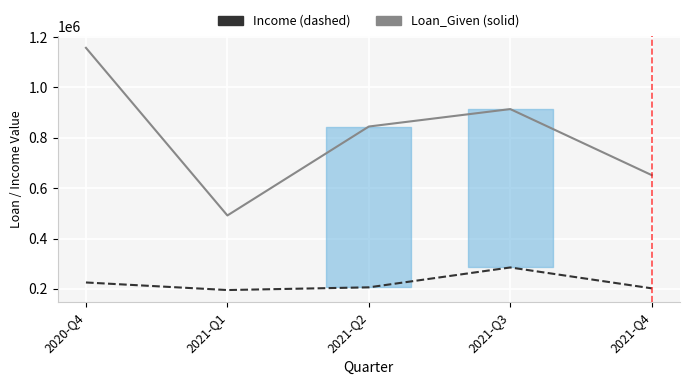

How many values in the Loan_Given series exceed 844996?

3